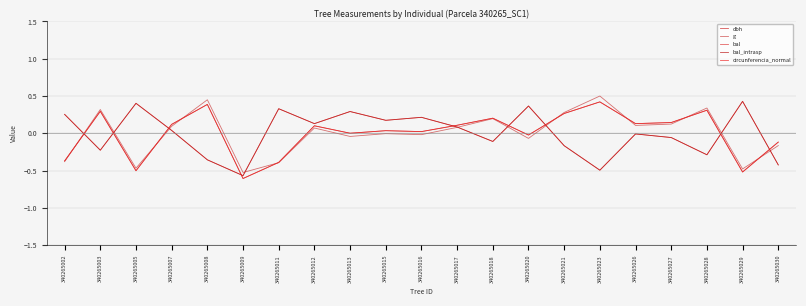

List the labels in order of bal_intrasp value, largest first.

340265029, 340265005, 340265020, 340265011, 340265013, 340265002, 340265016, 340265015, 340265012, 340265017, 340265007, 340265026, 340265027, 340265018, 340265021, 340265003, 340265028, 340265008, 340265030, 340265023, 340265009